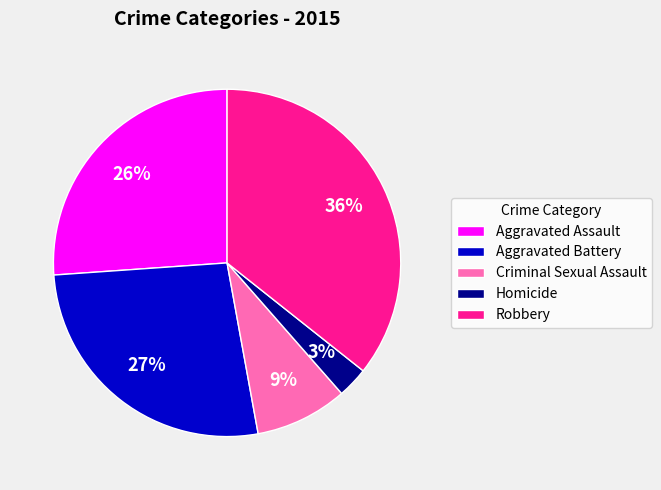

How many slices are in this pie chart?

5